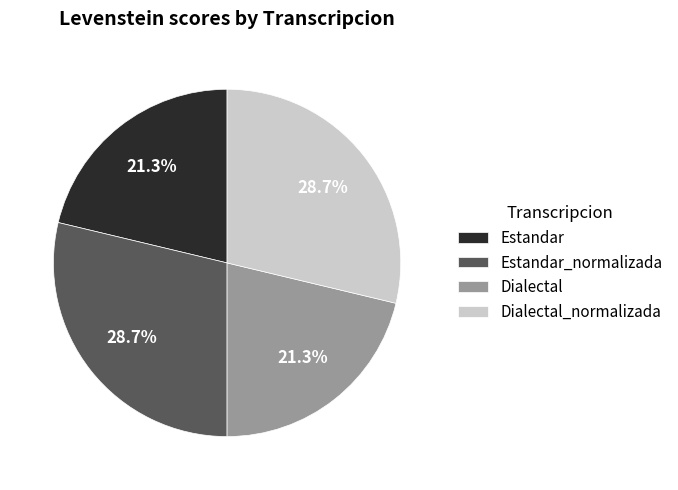

How many slices are in this pie chart?

4